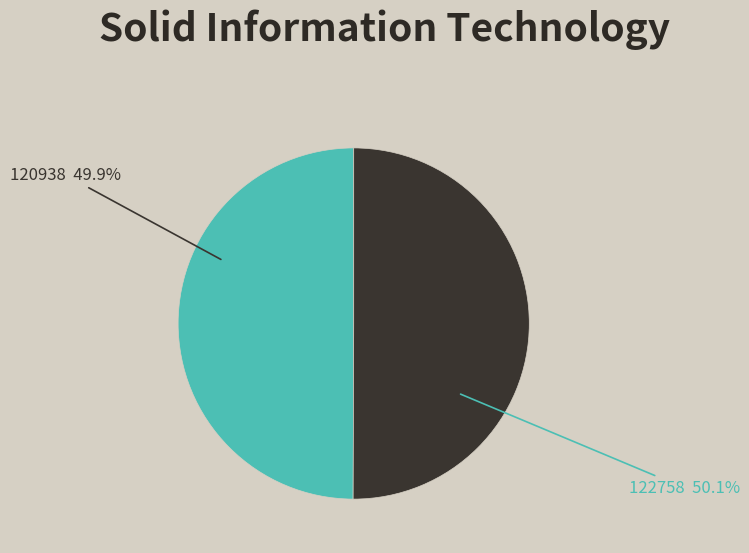

Is there any slice that represents more than half of the pie?

Yes